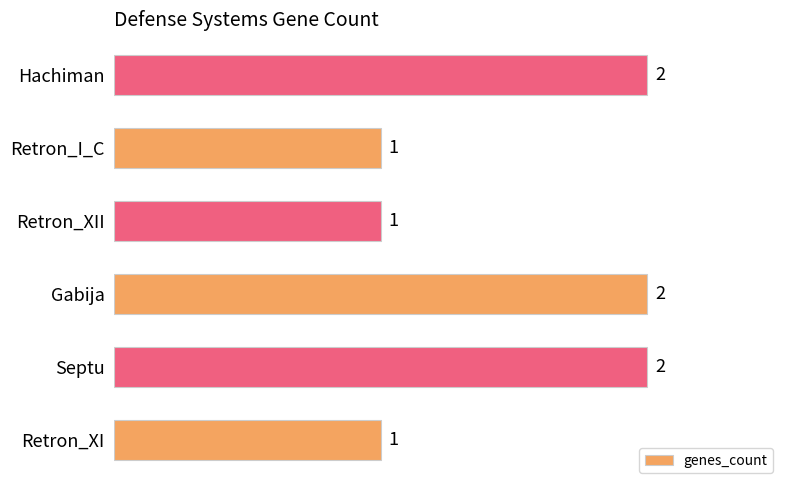

Between Retron_I_C and Hachiman, which is larger?

Hachiman